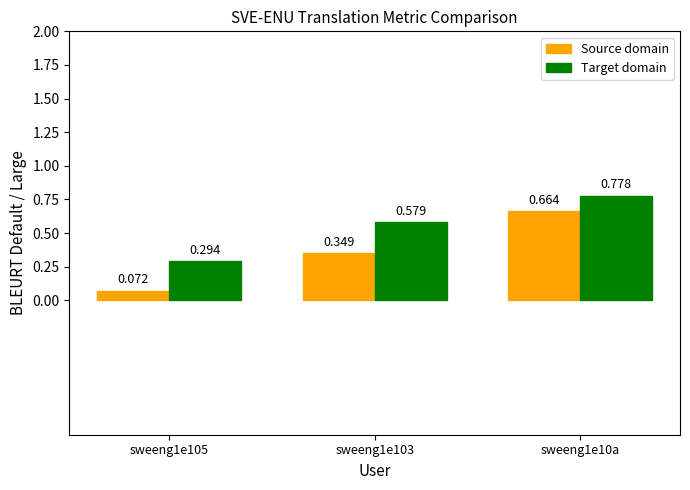

What are all the series names shown in the legend?

Source domain, Target domain